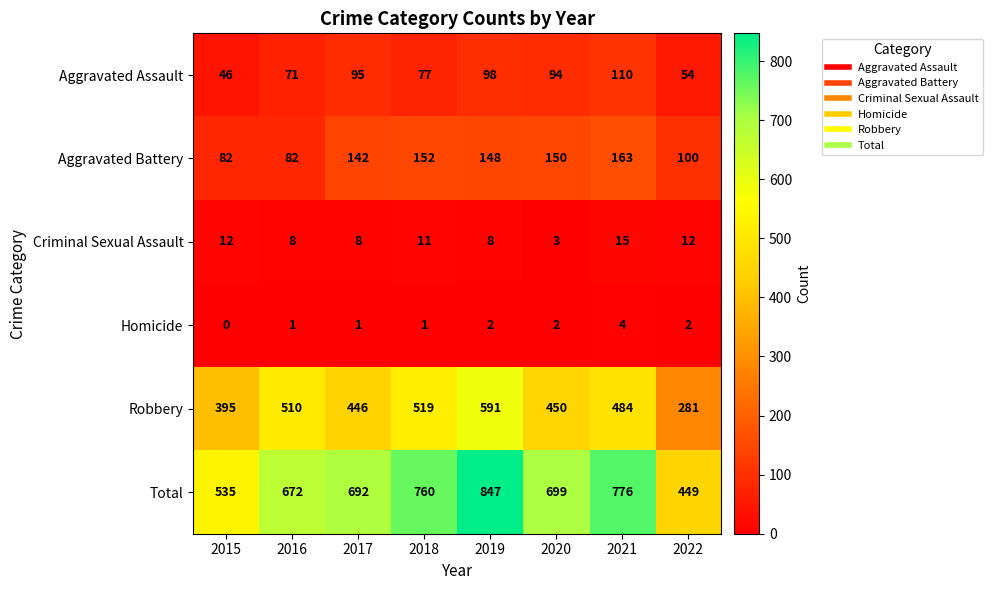

Where is Total nearest to the value 648?

2016